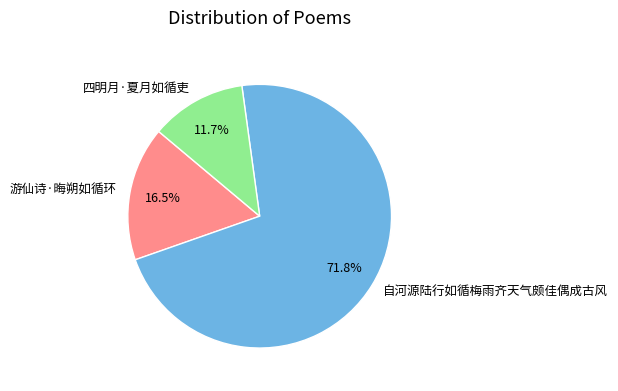

To the nearest percent, what is the difference between the largest and smallest slice percentages?

60%